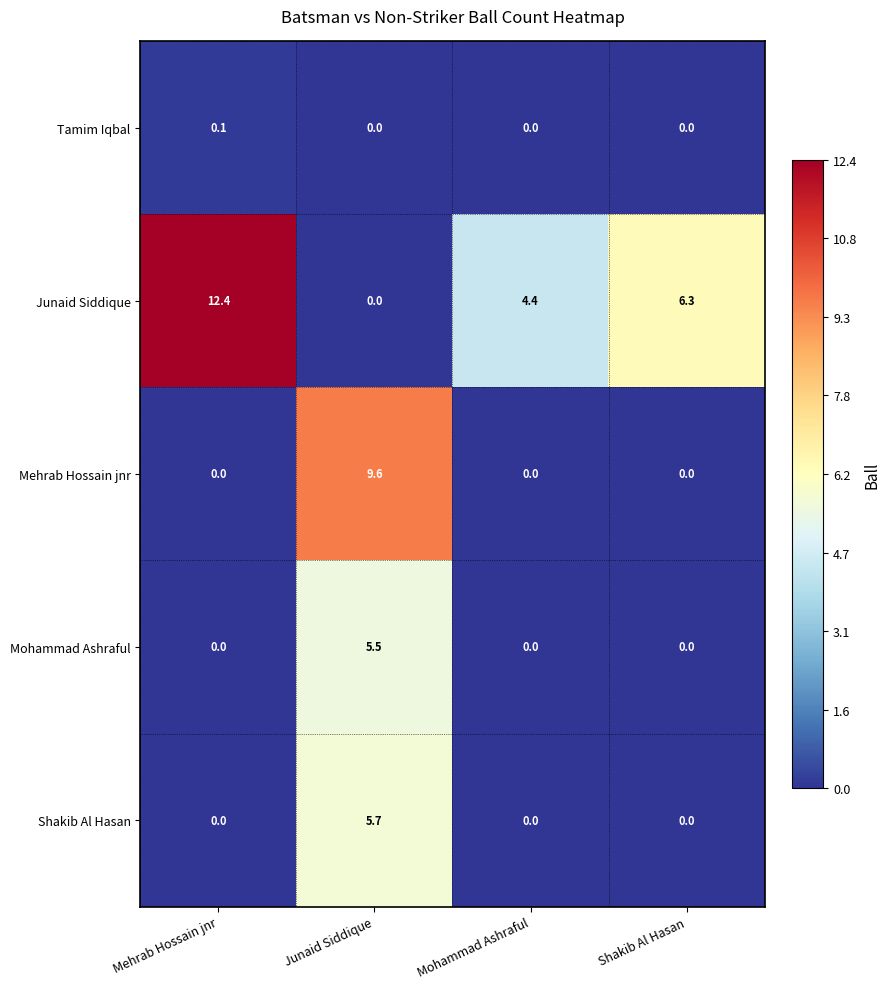

Which series has the largest total across all categories?

Junaid Siddique